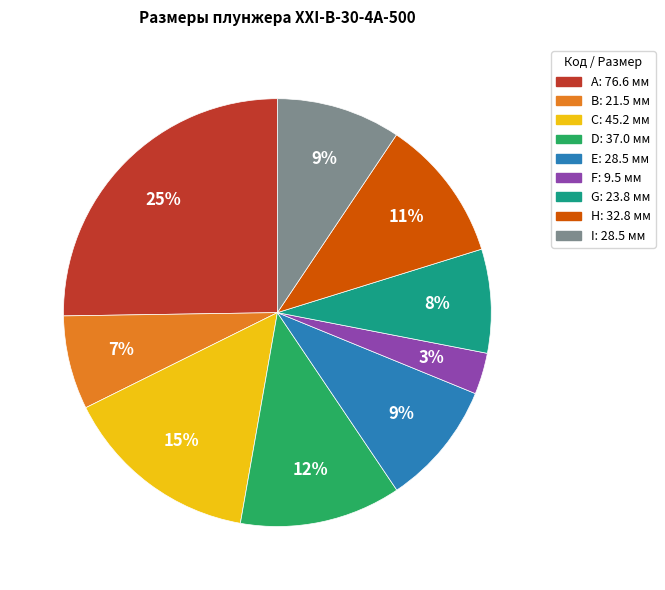

Which category has the biggest portion of the pie?

A